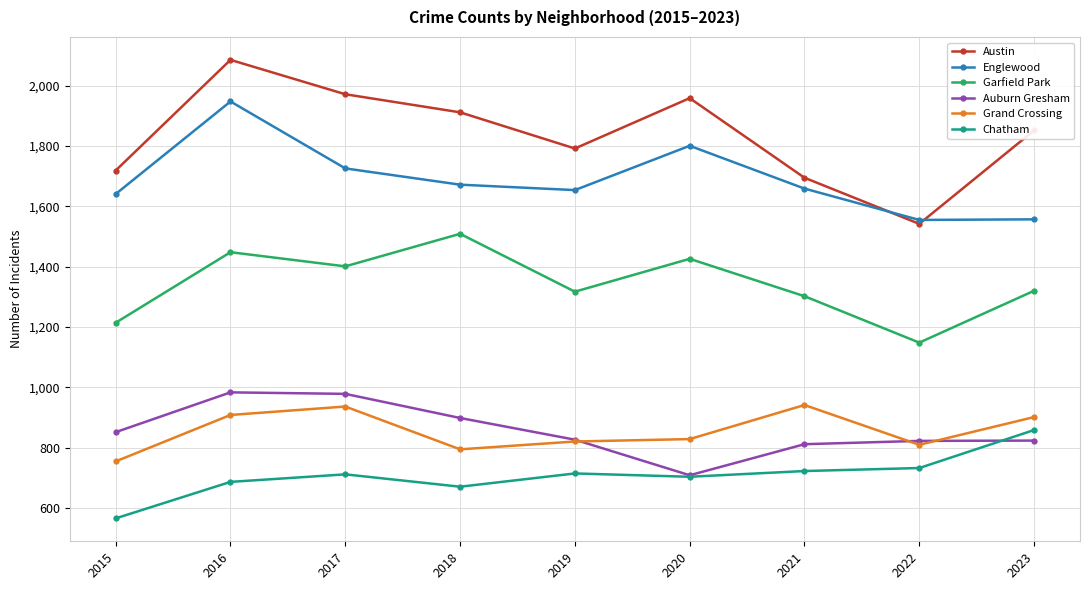

List the series in order of their peak value, highest first.

Austin, Englewood, Garfield Park, Auburn Gresham, Grand Crossing, Chatham